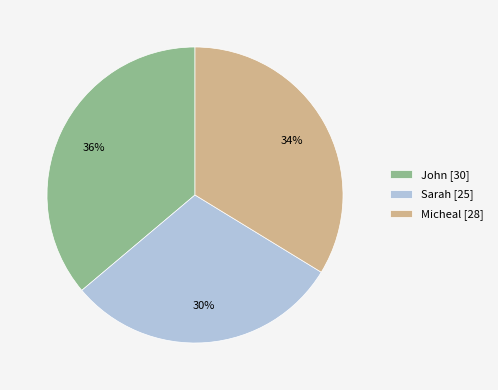

Do John [30] and Sarah [25] together represent more than half of the pie?

Yes